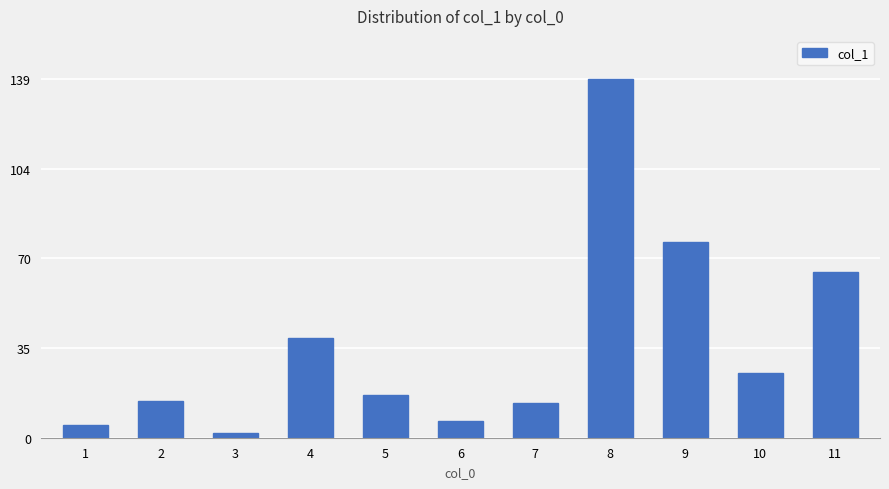

Is it true that the value at 10 is 25.1?

True